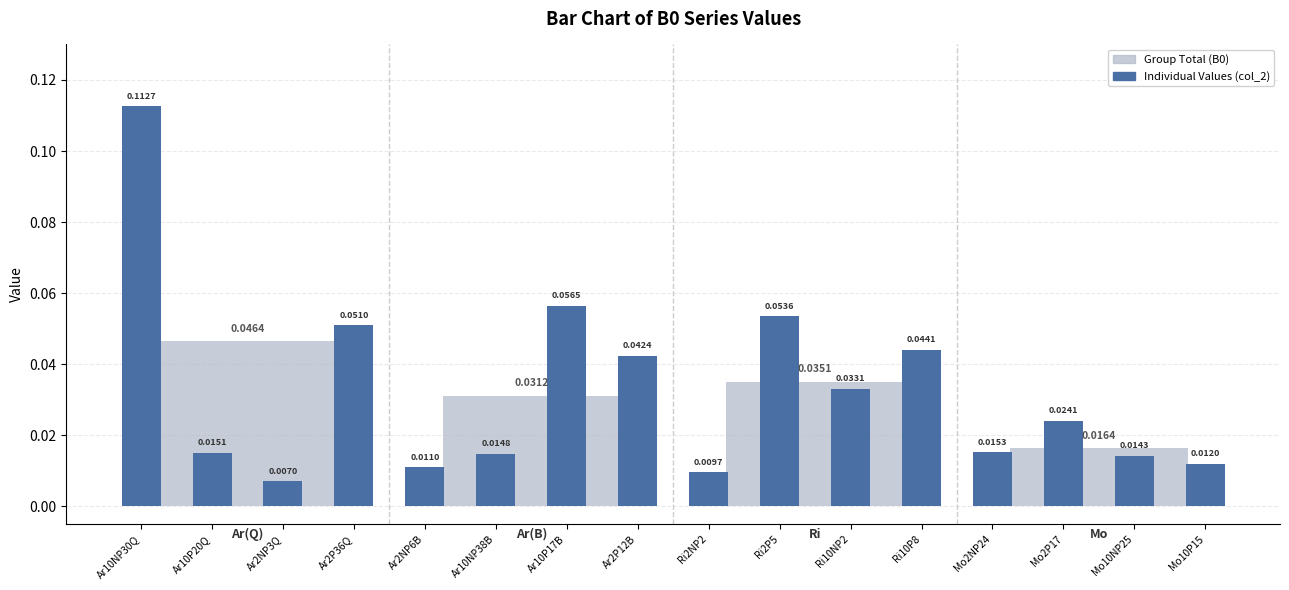

The chart shows a value of 0.1 at Ar10P17B. True or false?

True